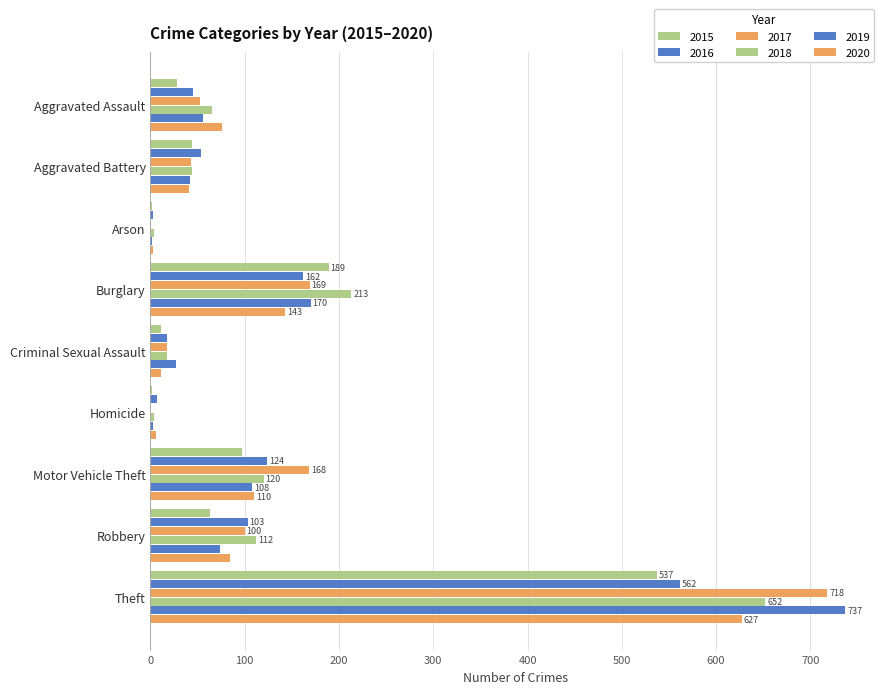

True or false: 2020 has a value of 944 at Theft.

False